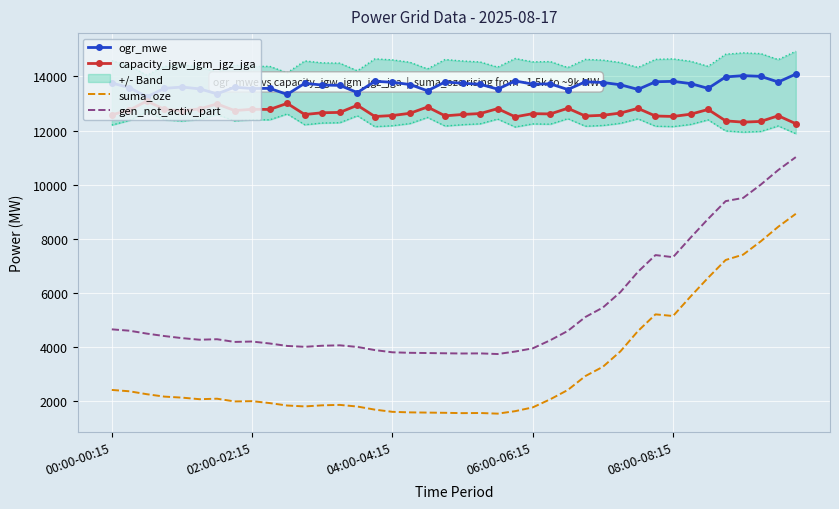

Reading right to left, transcribe all the data shown in this chart.

ogr_mwe: 14085	13793	14002	14028	13981	13559	13735	13818	13802	13520	13691	13775	13801	13516	13725	13714	13832	13530	13711	13745	13795	13469	13700	13784	13819	13404	13669	13680	13746	13335	13559	13553	13600	13356	13540	13607	13559	13247	13583	13757
capacity_jgw_jgm_jgz_jga: 12254	12546	12337	12311	12358	12779	12604	12521	12537	12819	12647	12564	12537	12823	12614	12624	12507	12809	12628	12594	12544	12870	12638	12555	12519	12934	12670	12658	12592	13004	12780	12785	12739	12983	12799	12732	12780	13092	12756	12581
suma_oze: 8925	8447	7906	7418	7219	6563	5870	5150	5211	4593	3844	3273	2931	2417	2074	1774	1635	1543	1567	1562	1574	1582	1590	1610	1691	1806	1867	1851	1810	1843	1934	2005	1994	2095	2077	2135	2172	2261	2369	2419
gen_not_activ_part: 11019	10542	10001	9512	9393	8737	8043	7323	7400	6782	6033	5462	5112	4599	4255	3955	3837	3745	3769	3765	3773	3782	3790	3809	3891	4007	4067	4052	4012	4044	4135	4207	4192	4292	4274	4333	4409	4499	4607	4657